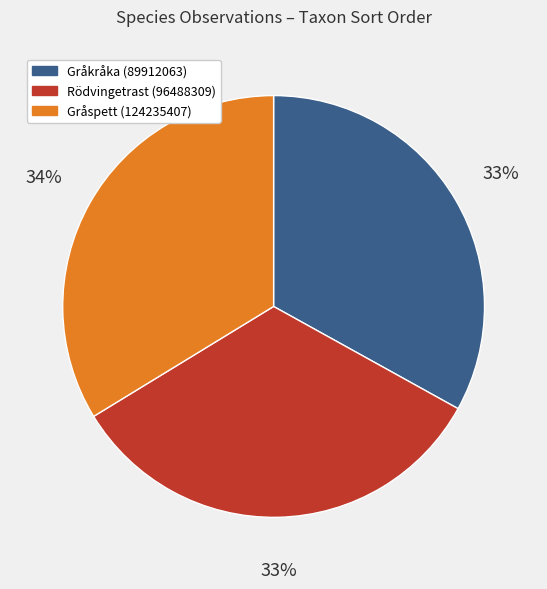

Is it true that Rödvingetrast (96488309) is 27% of the pie?

False